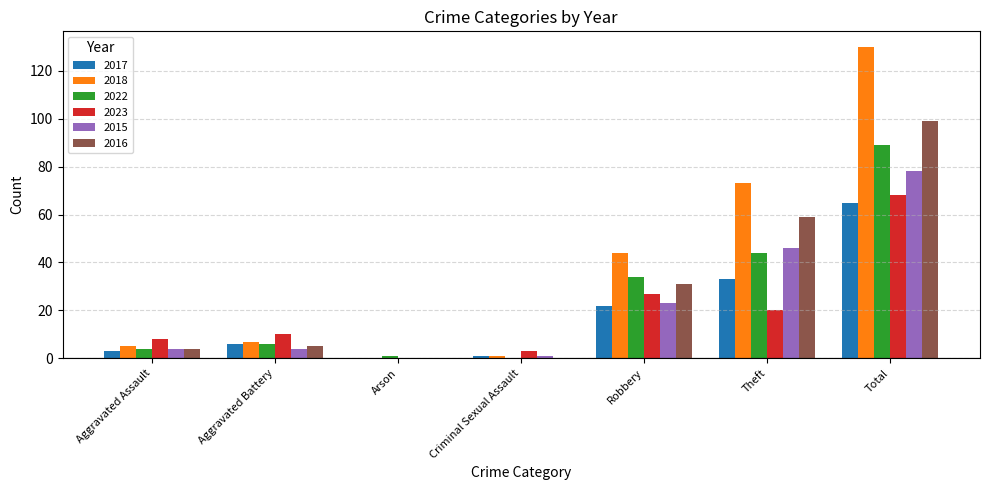

Does the chart contain stacked bars?

No